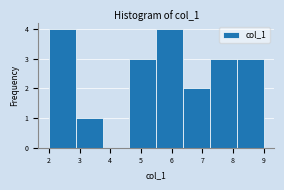

Reading left to right, transcribe this chart: for each bar, give the range it covers on the x-axis and its height. Neither the bar edges nor the heights are printed on the chart, so give them approximately, as read against the axes.

2.0 to 2.9: 4
2.9 to 3.8: 1
3.8 to 4.6: 0
4.6 to 5.5: 3
5.5 to 6.4: 4
6.4 to 7.3: 2
7.3 to 8.1: 3
8.1 to 9.0: 3